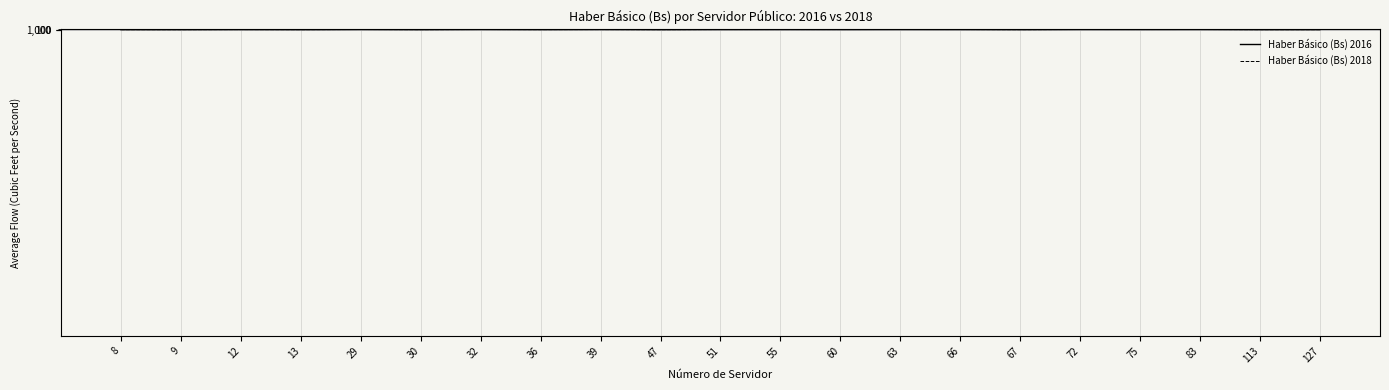

At which label does Haber Básico (Bs) 2018 first exceed 4000?

29